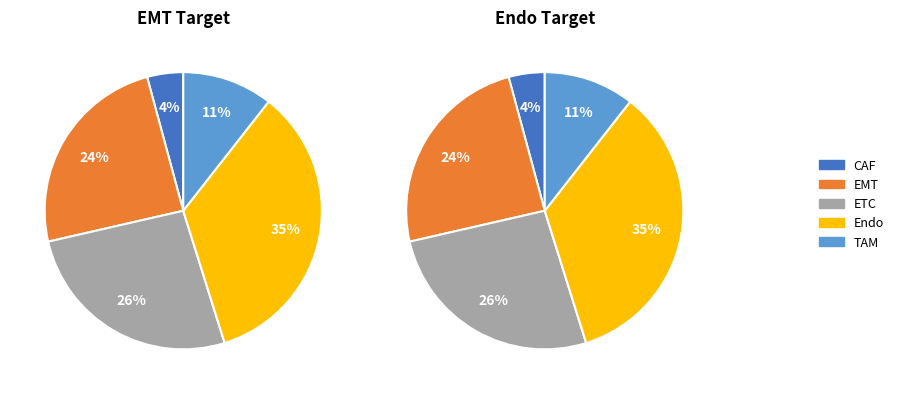

What is the smallest slice in the pie chart?

CAF